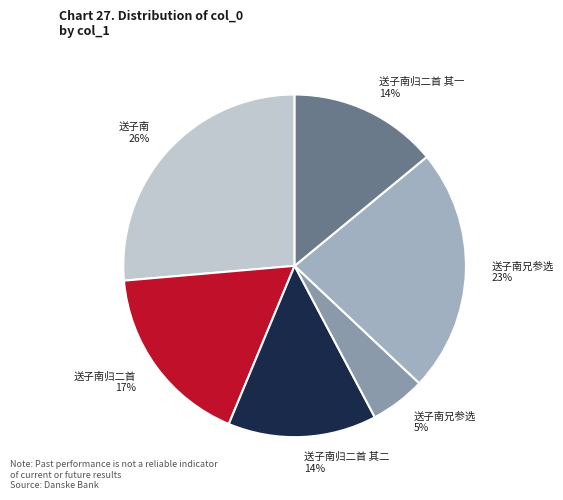

How many slices are in this pie chart?

6